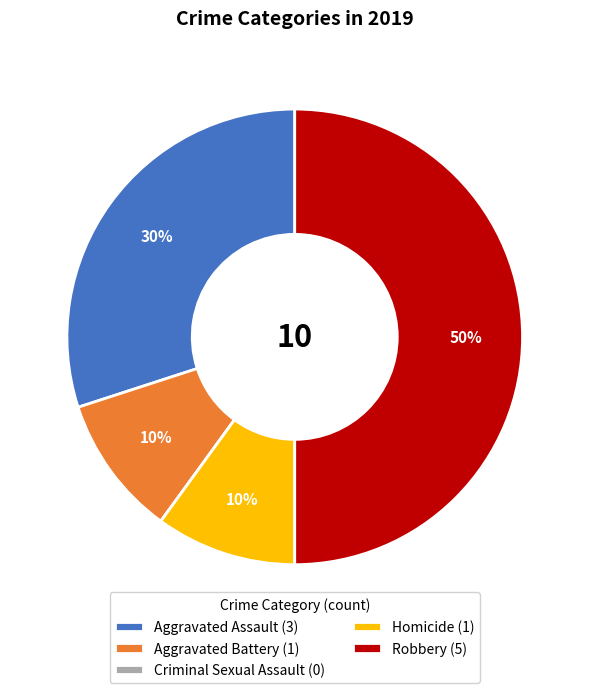

What percentage is the Aggravated Assault (3) slice, to the nearest percent?

30%